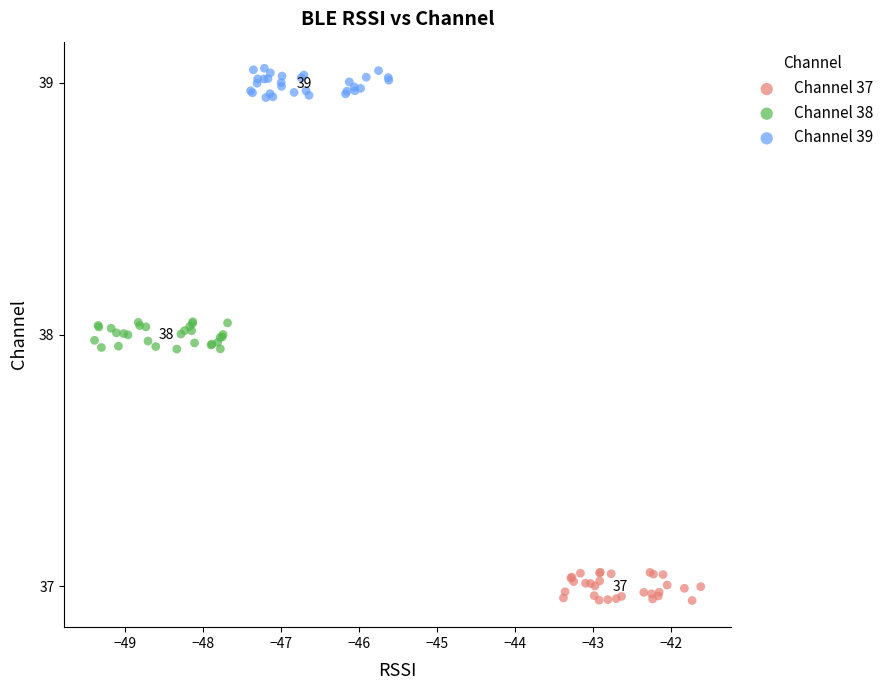

Which series reaches the minimum Y coordinate?

Channel 37